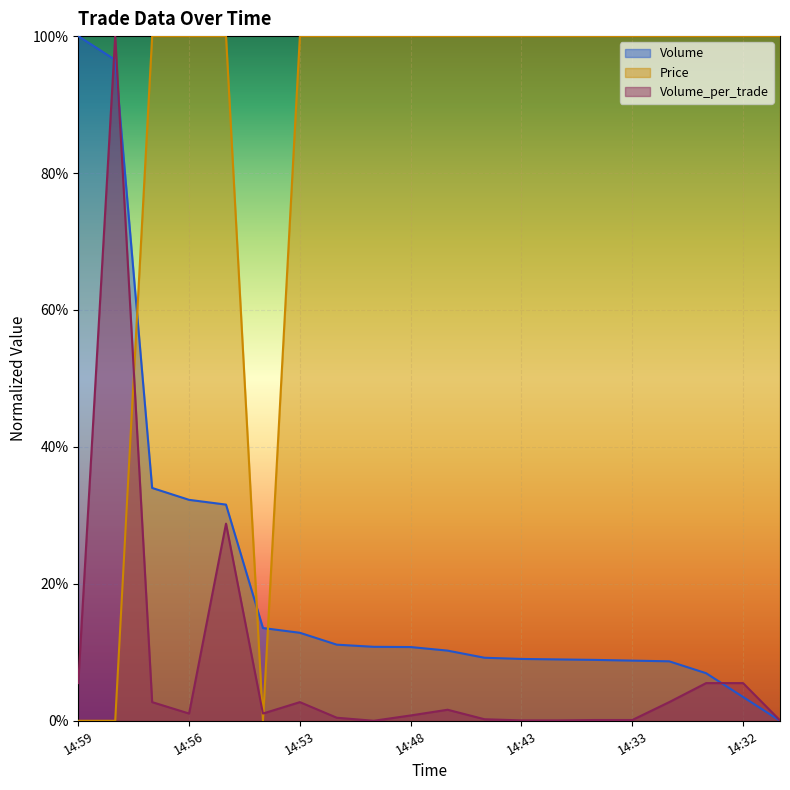

True or false: Volume_per_trade has a value of 0.0 at 14:53.

False